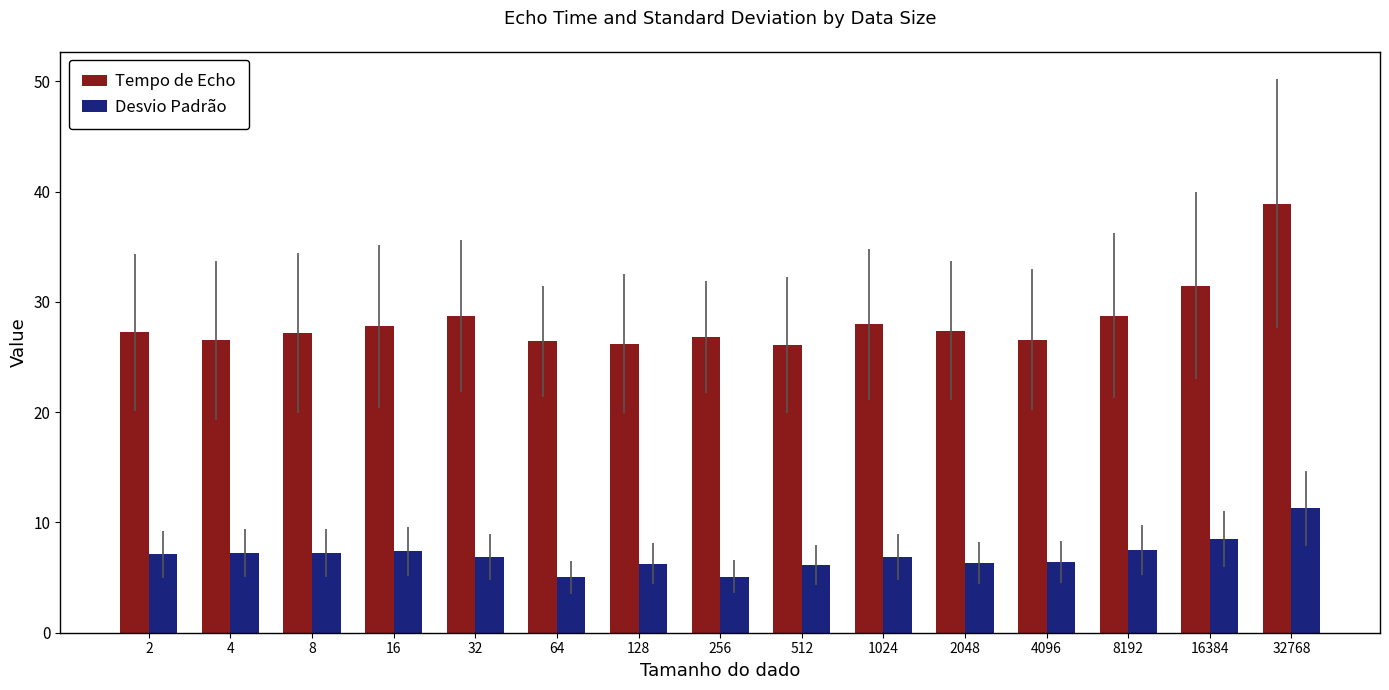

Which series has the largest total across all categories?

Tempo de Echo